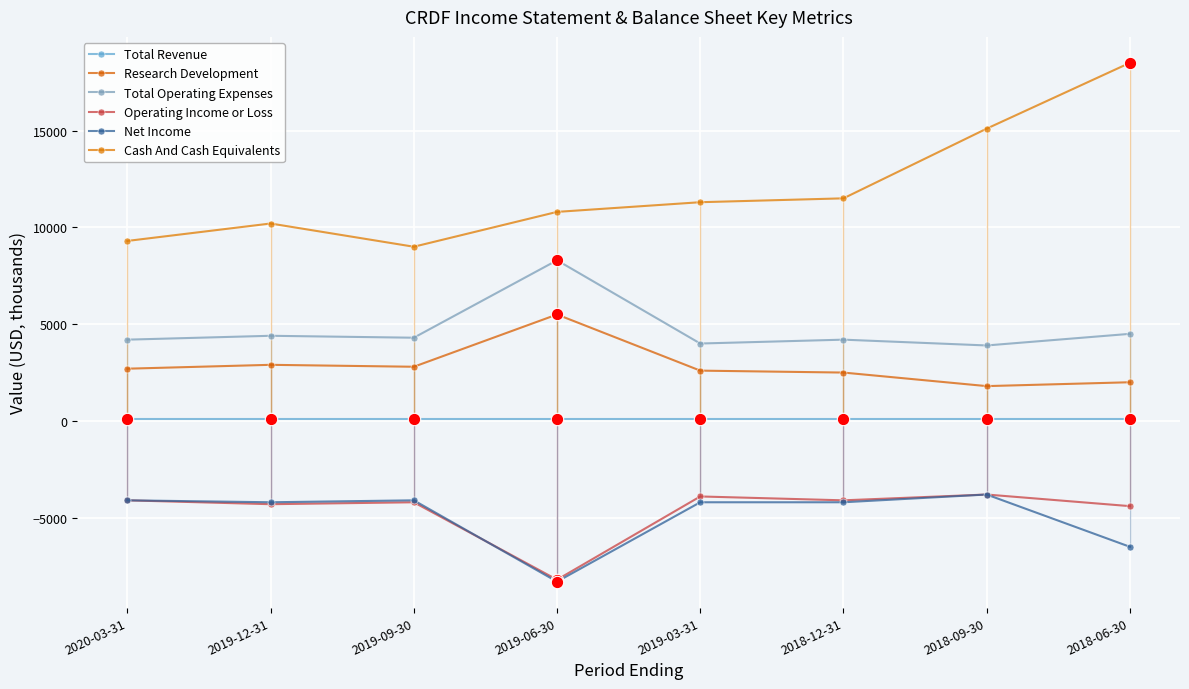

How many values in the Cash And Cash Equivalents series are below 11300?

4